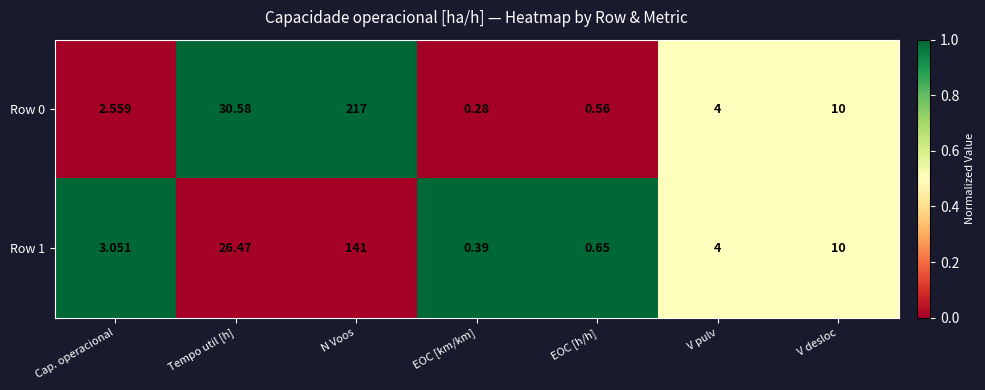

At which label does Row 1 reach its peak?

N Voos